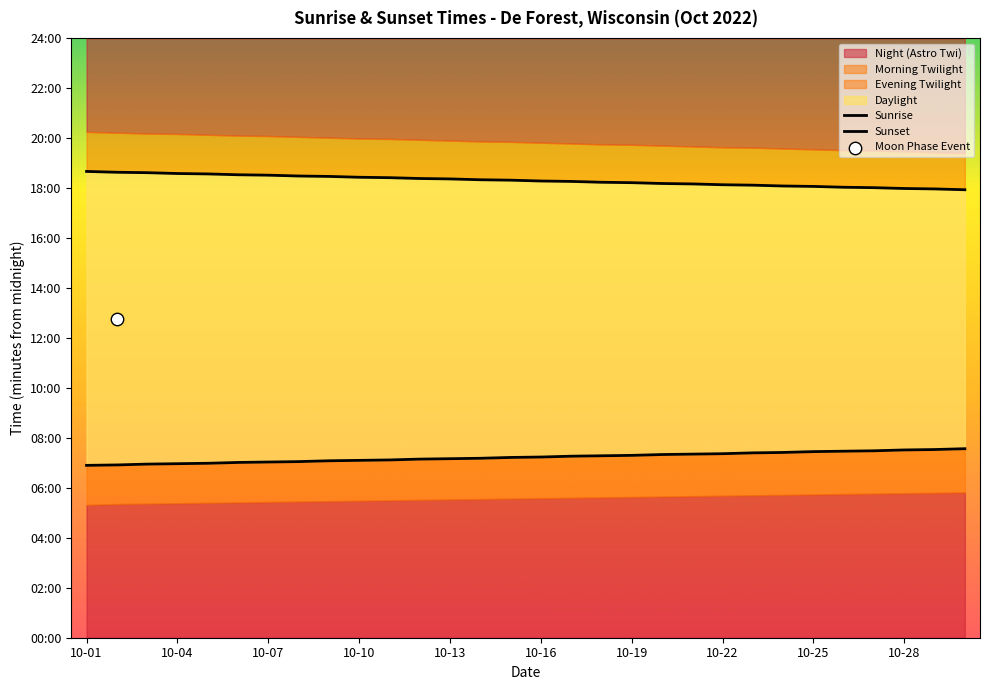

Which series contains the highest Y value?

Sunset